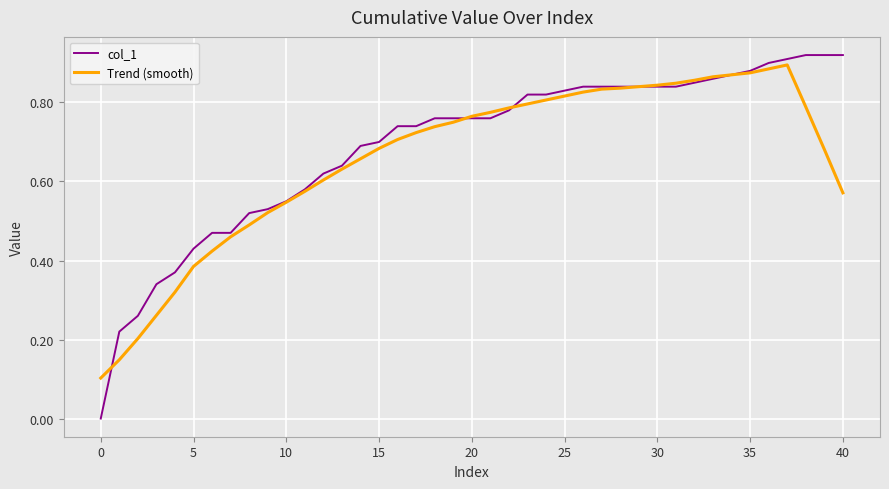

Which series has the widest spread of values?

col_1